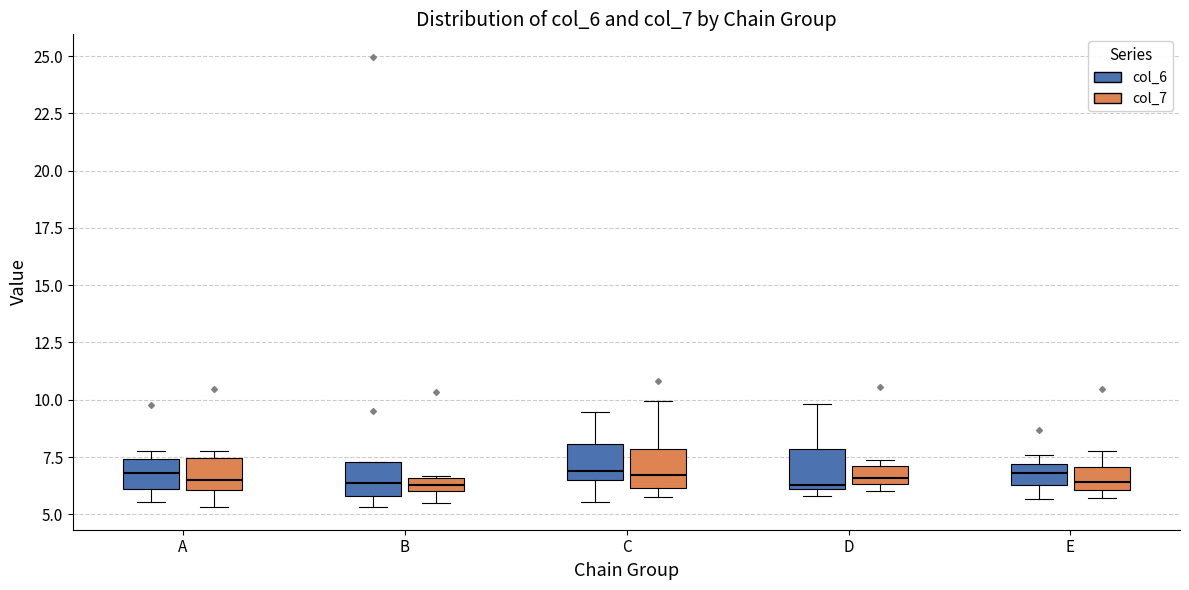

Where does the lower whisker of the box for B (col_7) end on the y-axis? The values are not printed on the chart, so give them approximately, as read against the axis.

5.5